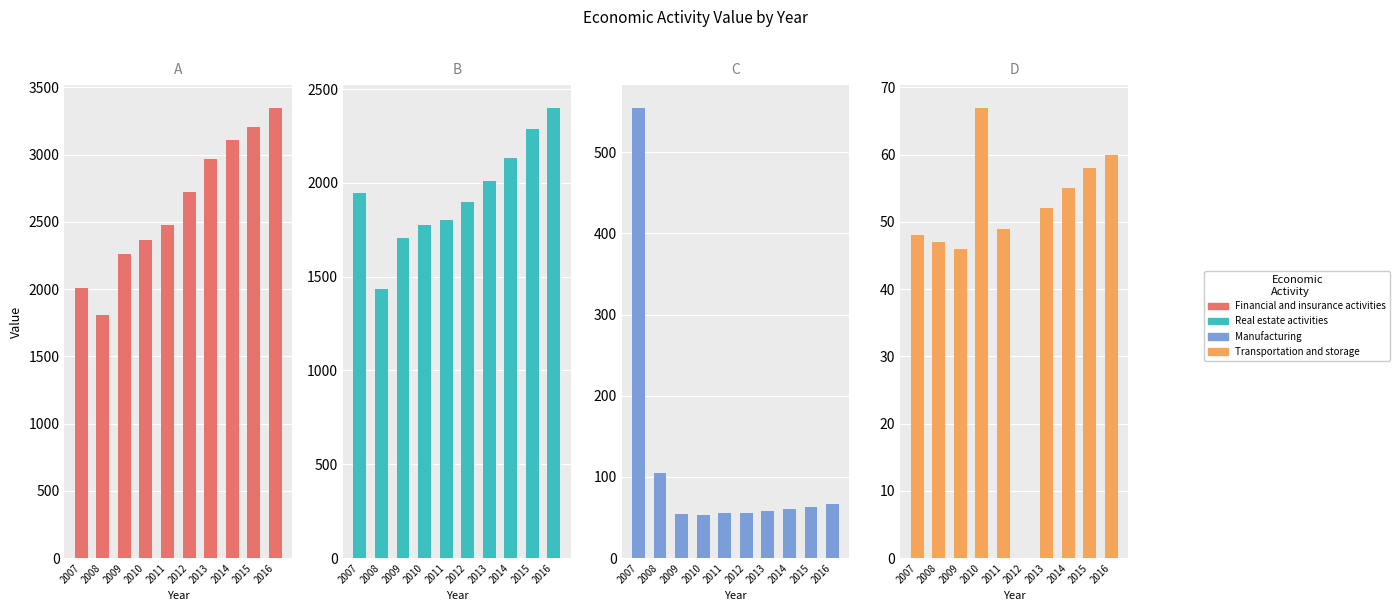

What is the difference between the maximum and minimum values in the Financial and insurance activities series?

1544